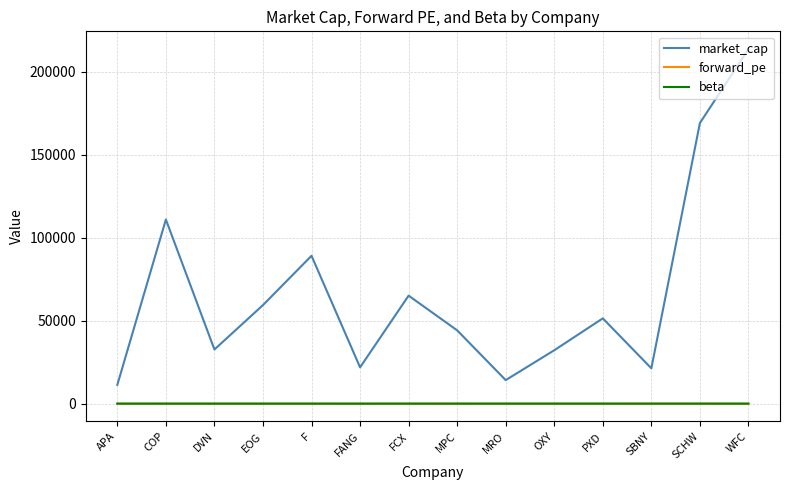

Is it true that market_cap equals 17511.0 at PXD?

False